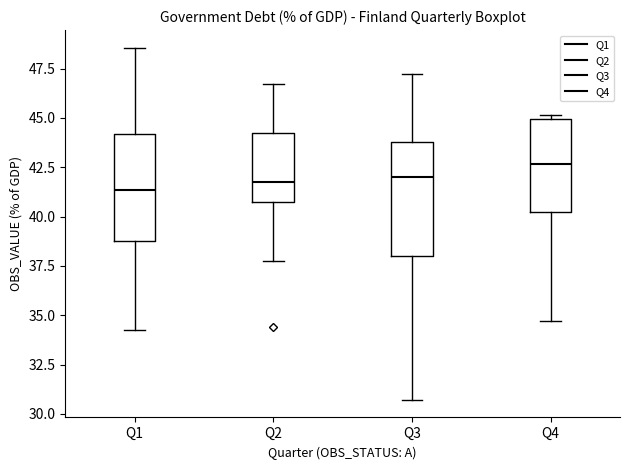

Reading left to right, read every box against the y-axis: the position of its median line, the range the box covers, and the ends of its whiskers. The values are not printed on the chart, so give them approximately, as read against the axis.

Q1: median 41.5, box 39.0 to 44.0, whiskers 34.5 to 48.5
Q2: median 41.5, box 41.0 to 44.0, whiskers 38.0 to 46.5
Q3: median 42.0, box 38.0 to 44.0, whiskers 30.5 to 47.0
Q4: median 42.5, box 40.0 to 45.0, whiskers 34.5 to 45.0 (just above the box's upper edge)